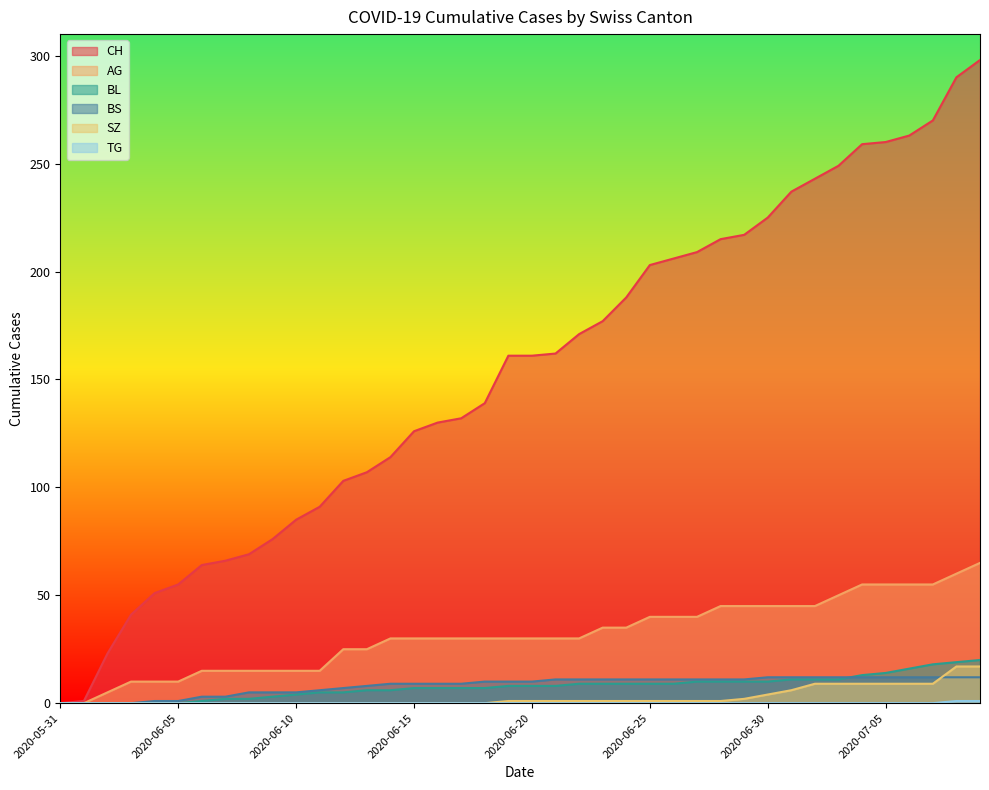

At 2020-06-22, list the series in order from smallest to largest.

TG, SZ, BL, BS, AG, CH